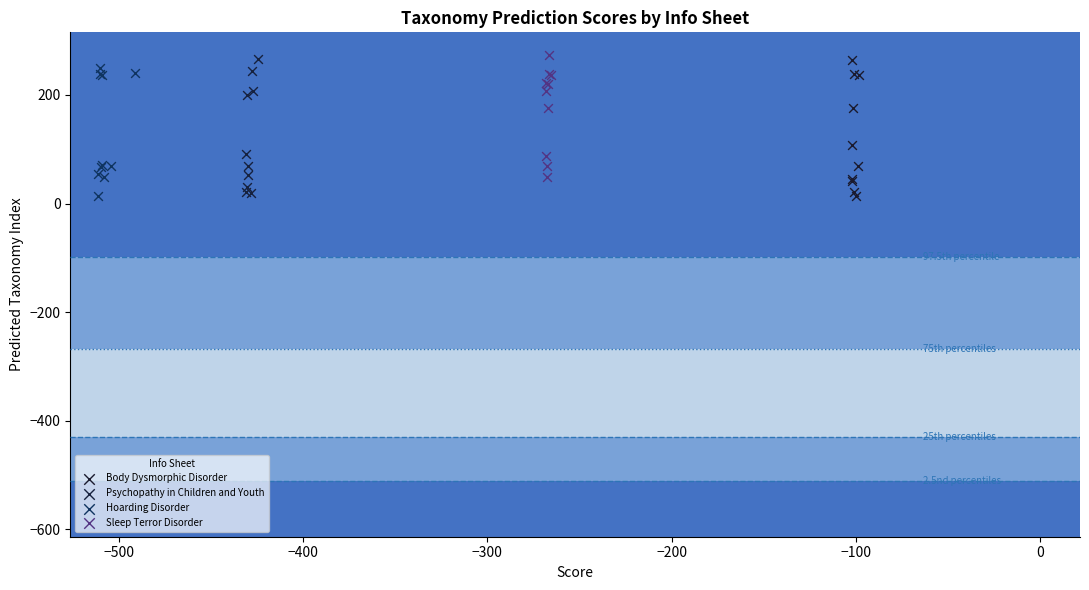

What are all the series names shown in the legend?

Body Dysmorphic Disorder, Psychopathy in Children and Youth, Hoarding Disorder, Sleep Terror Disorder